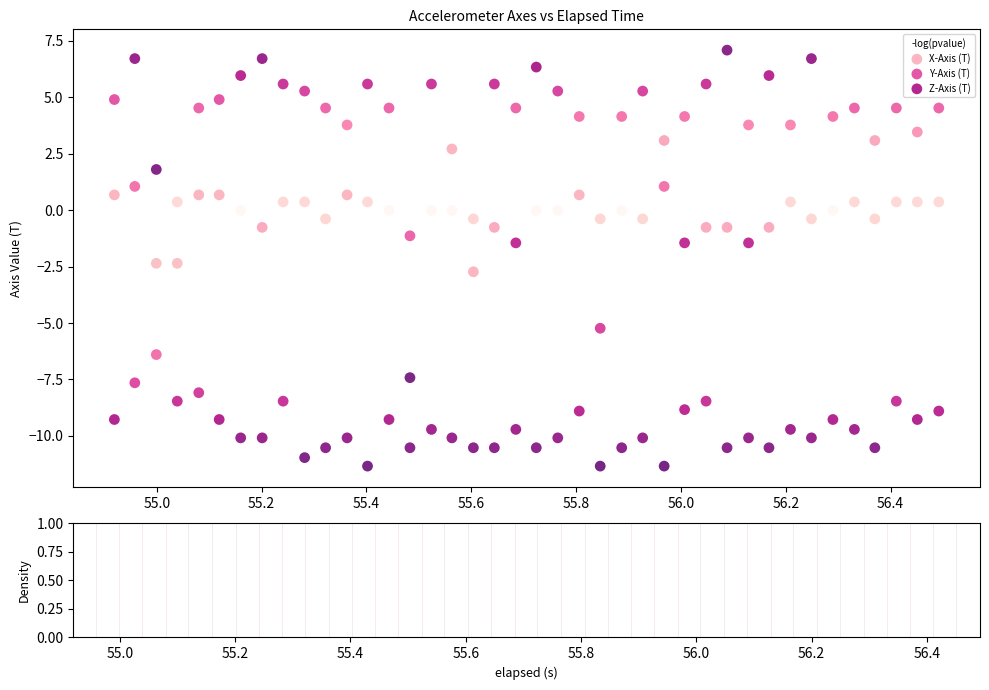

What is the X range (max minus min) for the scatter plot?

1.6